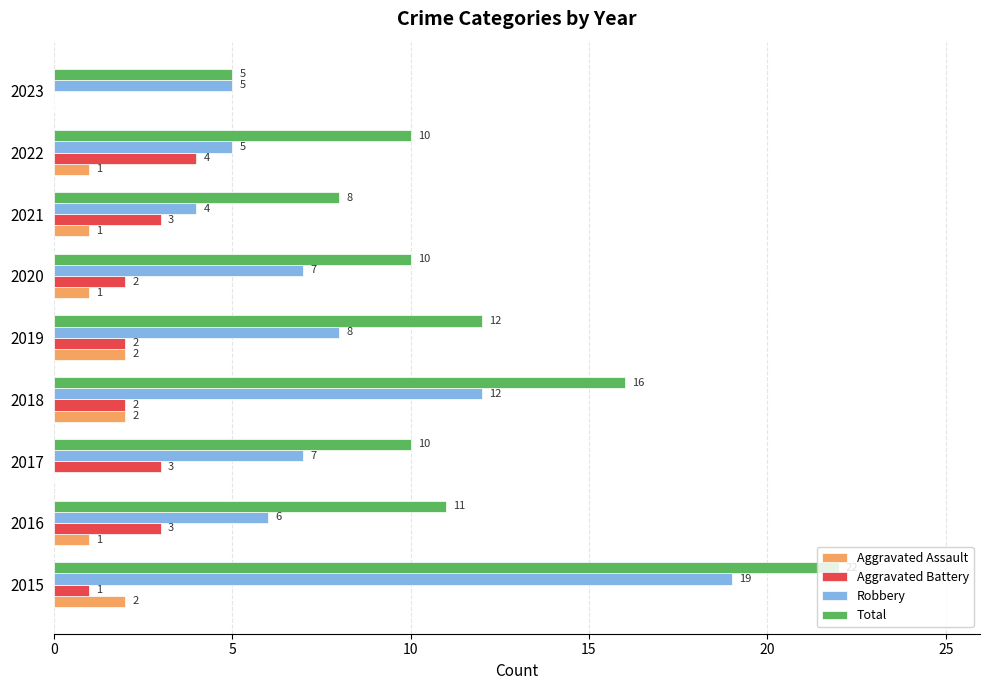

Which series has the largest total across all categories?

Total